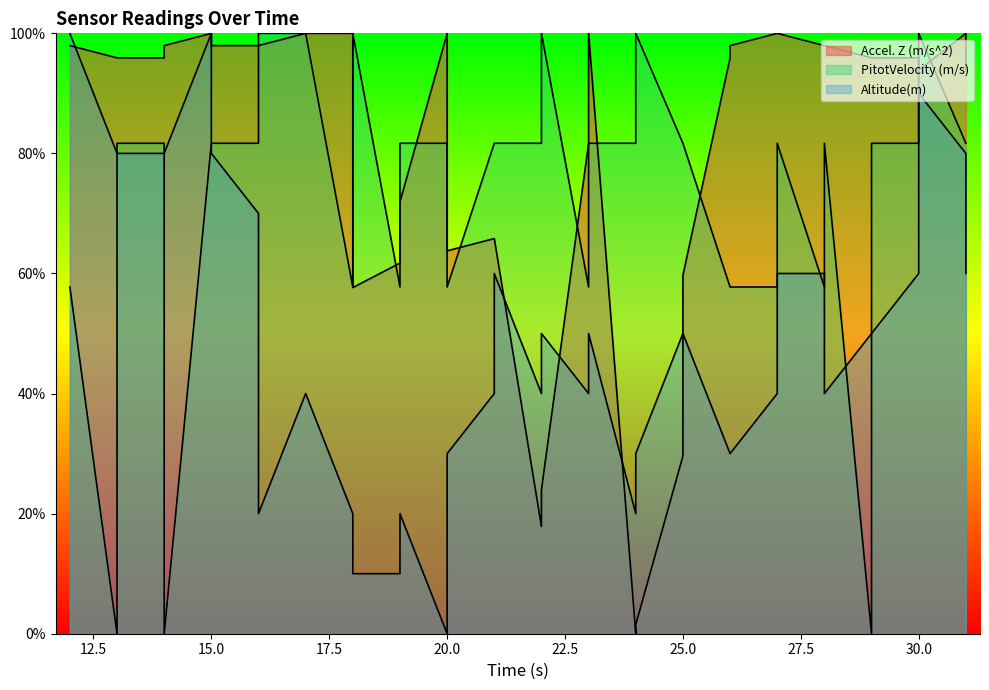

What is the difference between the highest and lowest values at 15?

18.3